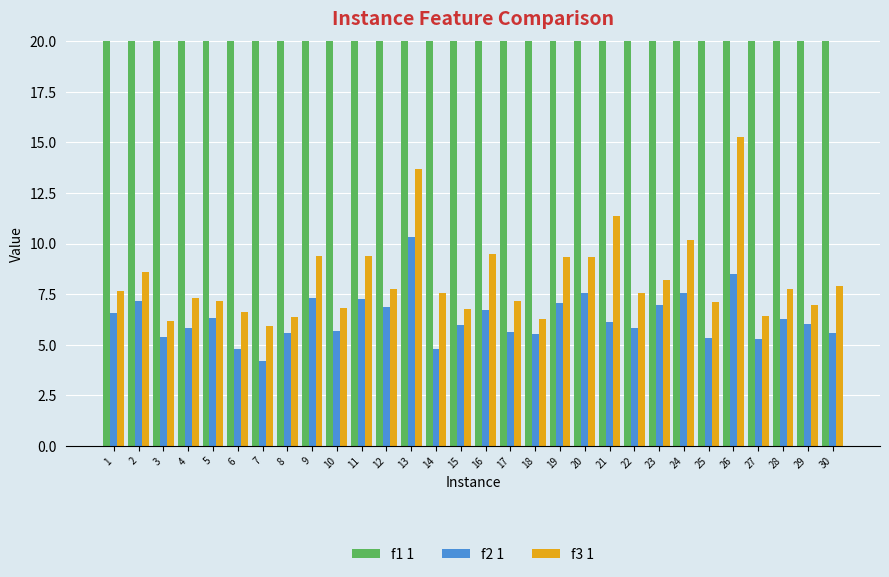

Reading left to right, transcribe all the data shown in this chart.

f1 1: 30.0	30.0	30.0	30.0	30.0	30.0	20.0	30.0	40.0	20.0	40.0	30.0	60.0	50.0	30.0	40.0	30.0	20.0	40.0	50.0	60.0	30.0	40.0	50.0	30.0	110.0	30.0	40.0	30.0	30.0
f2 1: 6.6	7.2	5.4	5.8	6.3	4.8	4.2	5.6	7.3	5.7	7.2	6.9	10.3	4.8	6.0	6.7	5.6	5.5	7.0	7.6	6.1	5.8	7.0	7.5	5.3	8.5	5.3	6.3	6.0	5.6
f3 1: 7.7	8.6	6.2	7.3	7.1	6.6	5.9	6.4	9.4	6.8	9.4	7.7	13.7	7.6	6.8	9.5	7.2	6.3	9.3	9.3	11.3	7.5	8.2	10.2	7.1	15.3	6.4	7.7	7.0	7.9